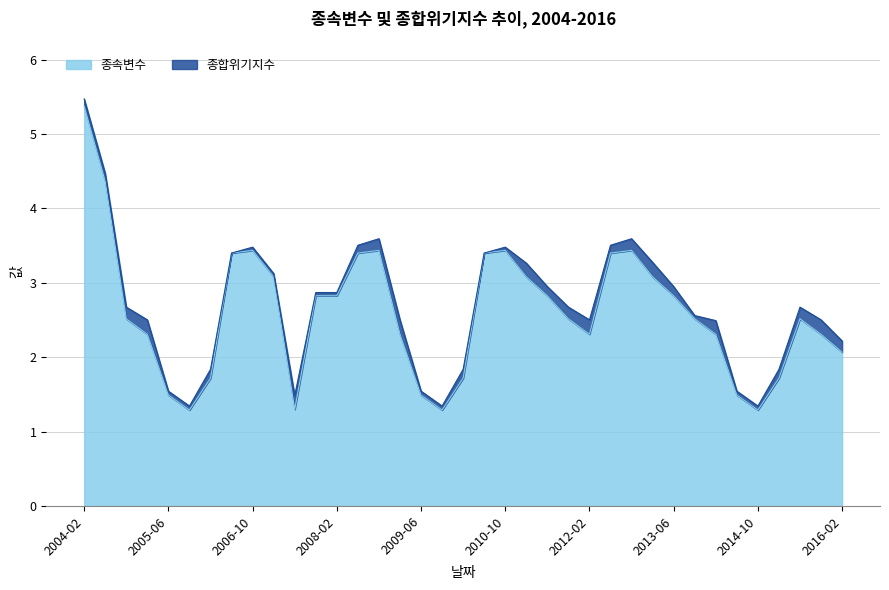

Which label corresponds to the smallest value in the chart?

2005-10